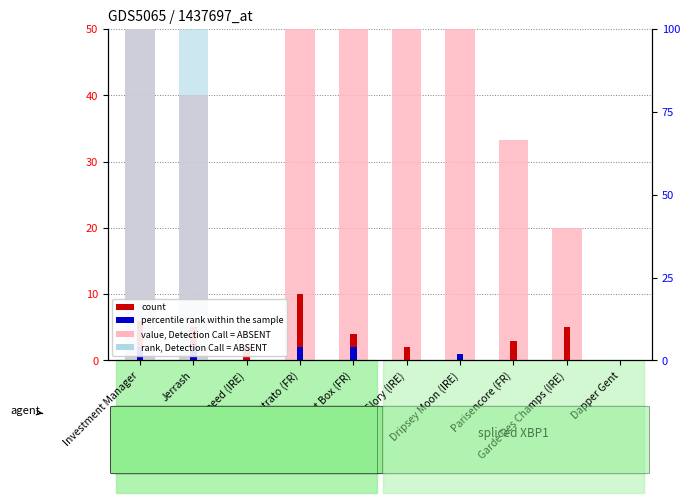

True or false: rank, Detection Call = ABSENT has a value of 41.2 at Top Speed (IRE).

False